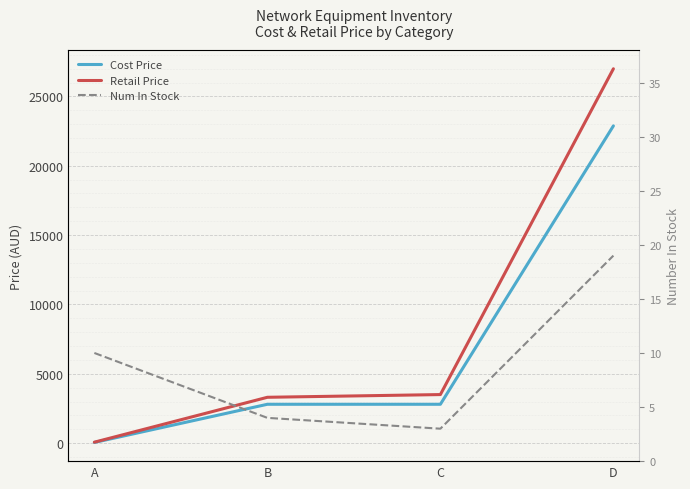

Reading left to right, what are all the values shown in this chart?

Cost Price: A=47.1	B=2799.9	C=2799.9	D=22874.8
Retail Price: A=66.8	B=3303.9	C=3499.9	D=26992.3
Num In Stock: A=10.0	B=4.0	C=3.0	D=19.0